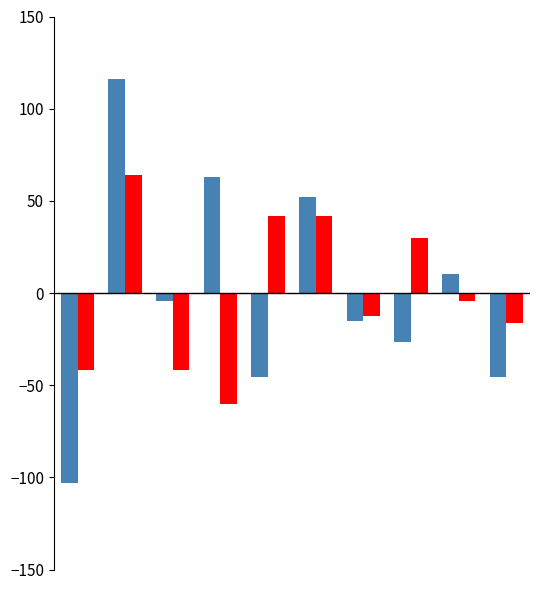

What is the smallest value displayed?

-103.3